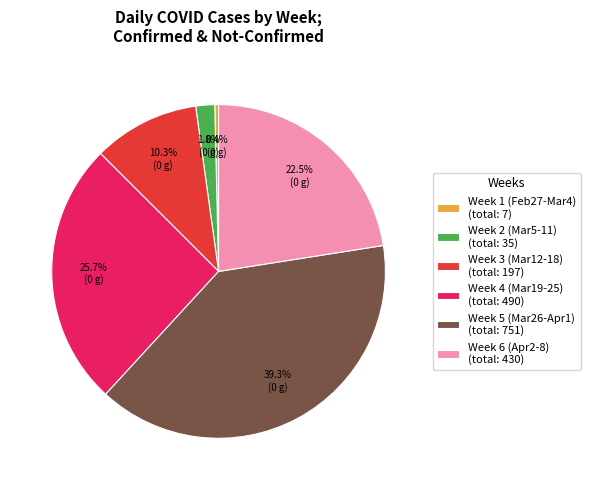

What percentage is NOT represented by Week 4 (Mar19-25) (total: 490)?

74.3%